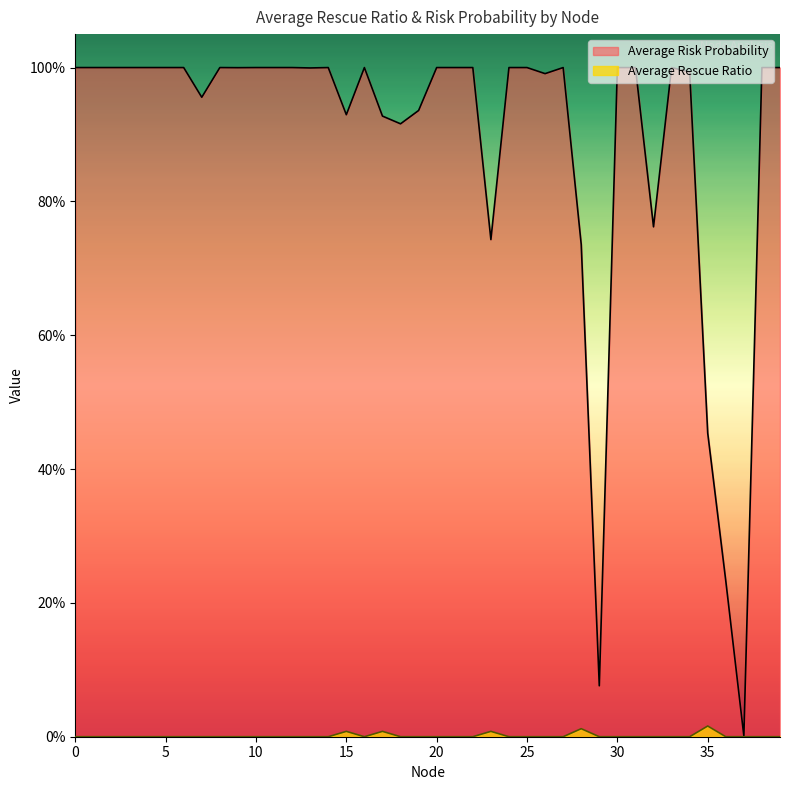

How many interior local peaks does the Average Risk Probability series have?

9